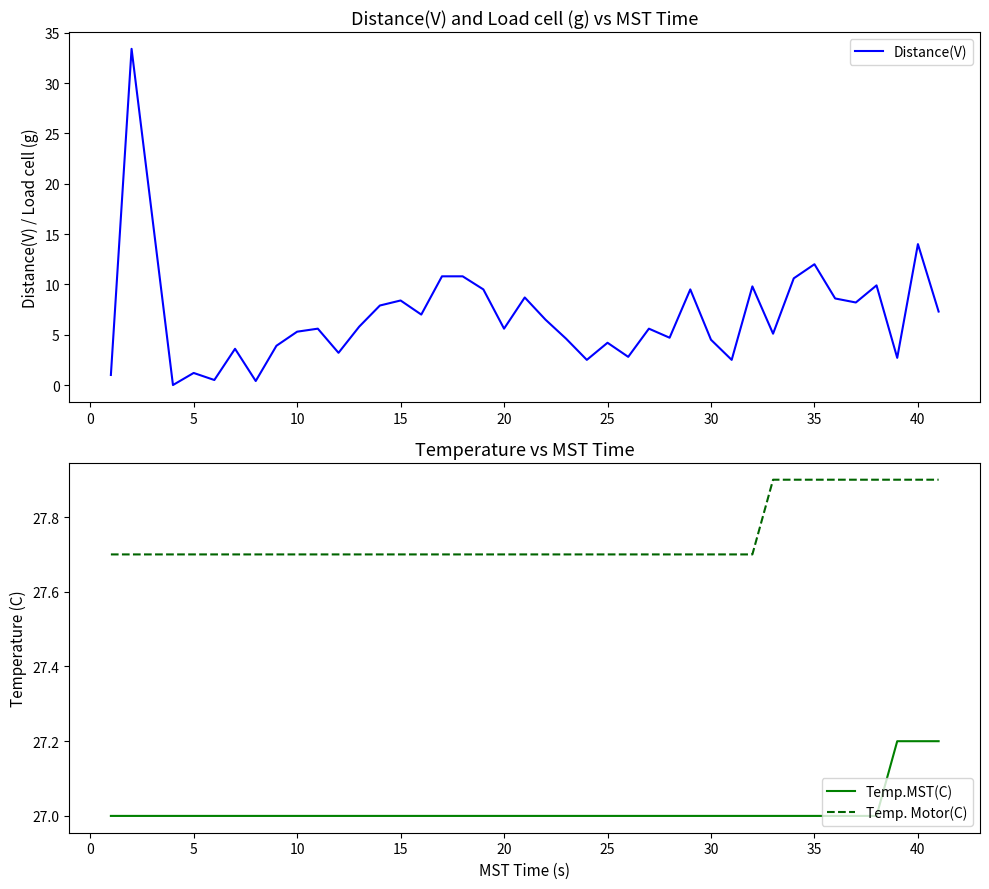

True or false: Temp.MST(C) and Temp. Motor(C) cross at least once.

False